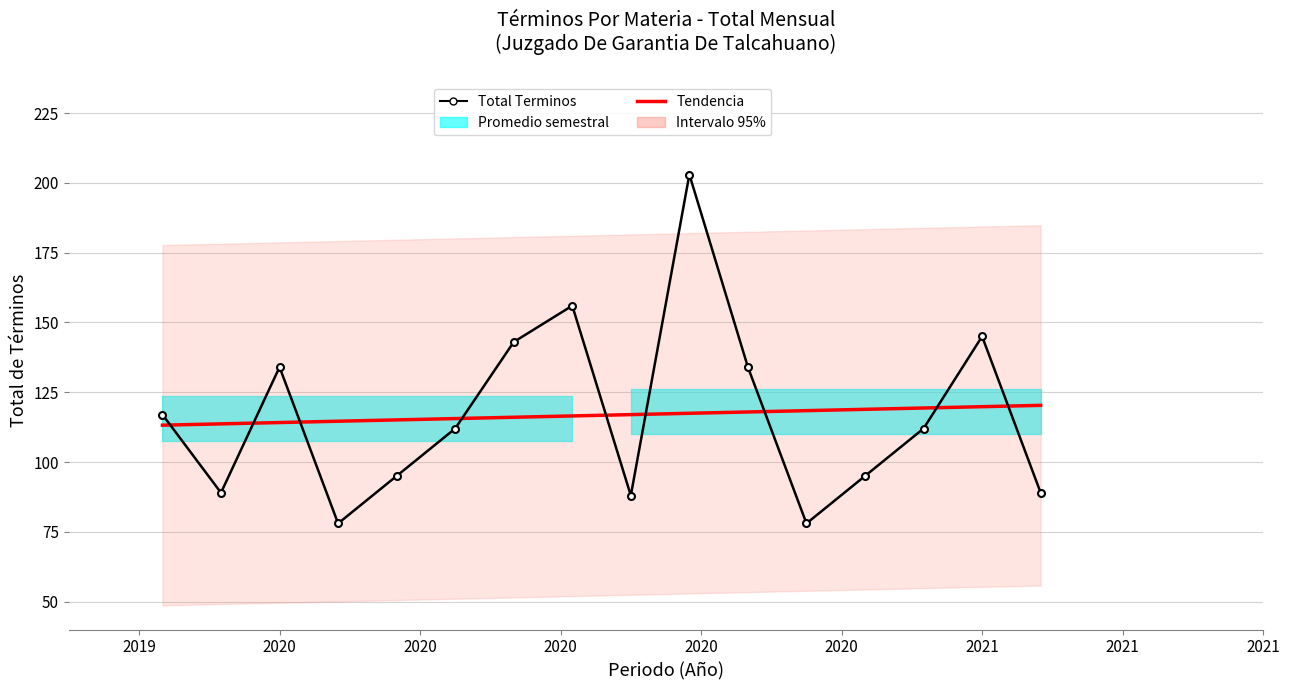

What is the lowest value of the Tendencia series?

113.2